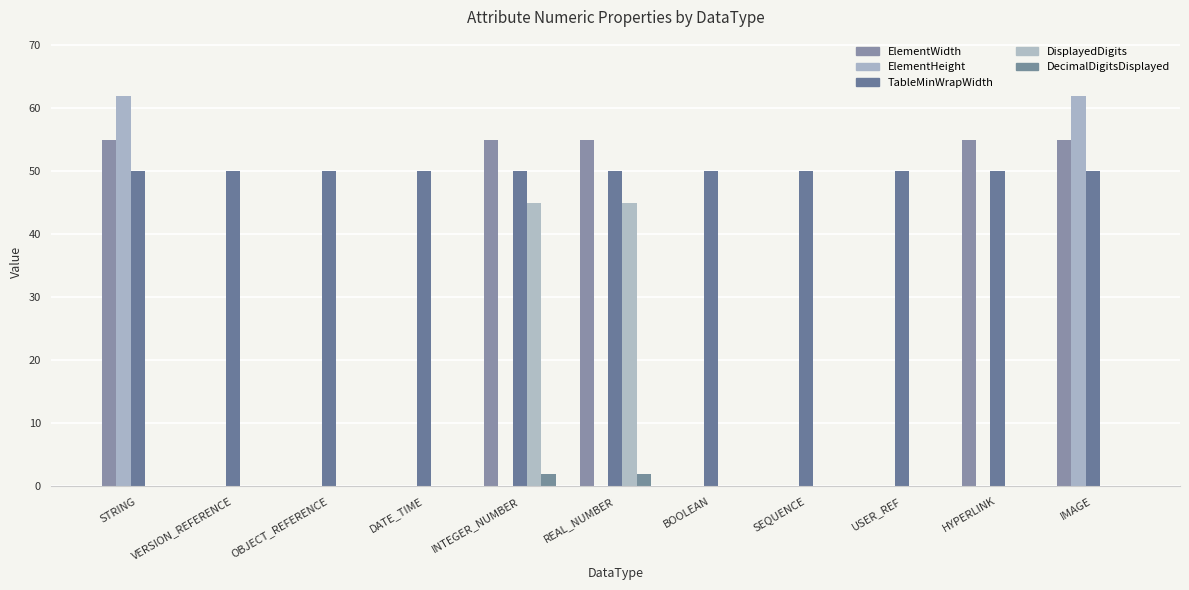

What is the difference between the maximum and minimum values in the ElementHeight series?

62